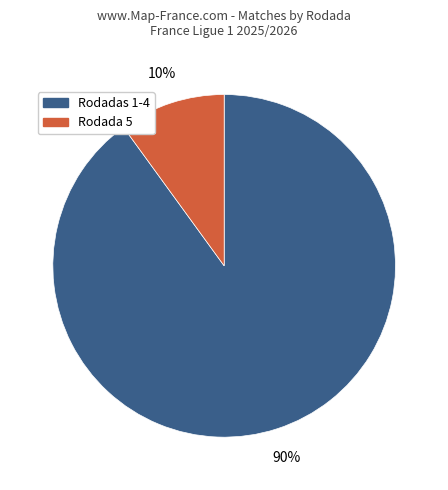

Does any single category account for the majority?

Yes